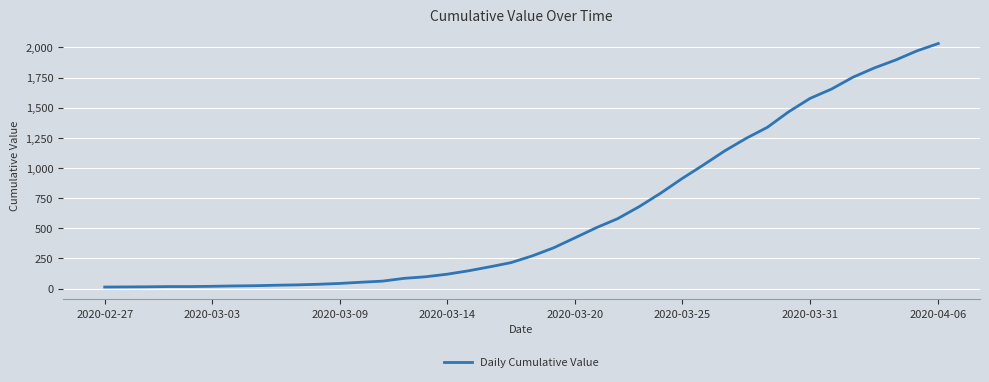

What is the difference between the maximum and minimum values?

2019